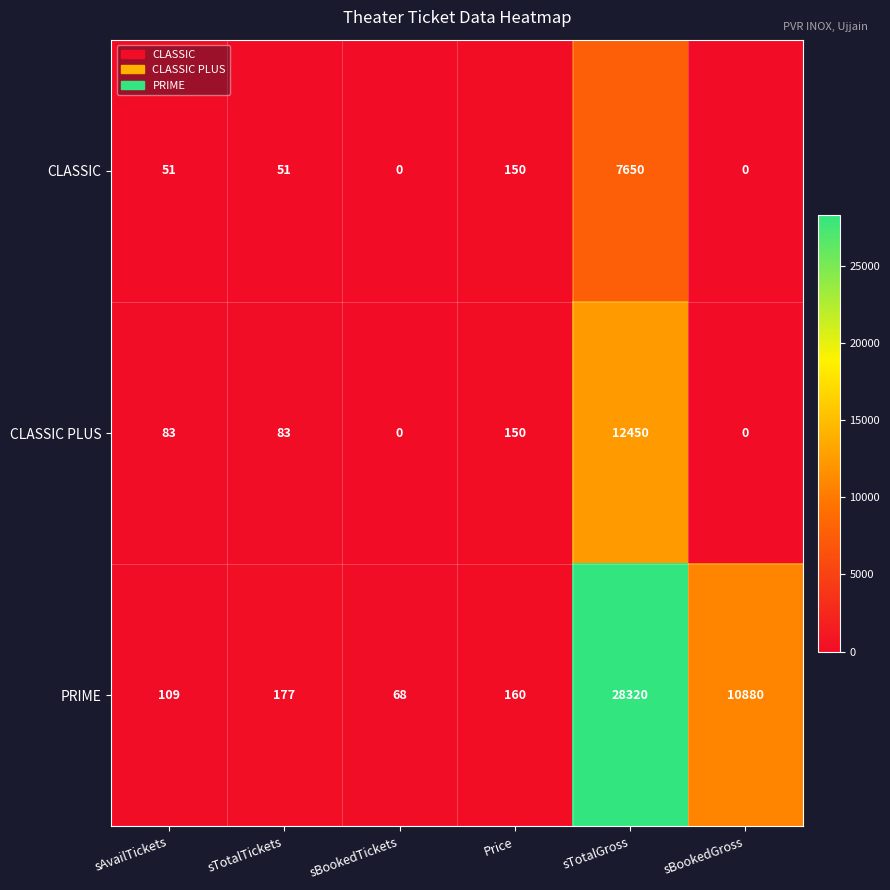

At which label is CLASSIC closest to 3825?

Price